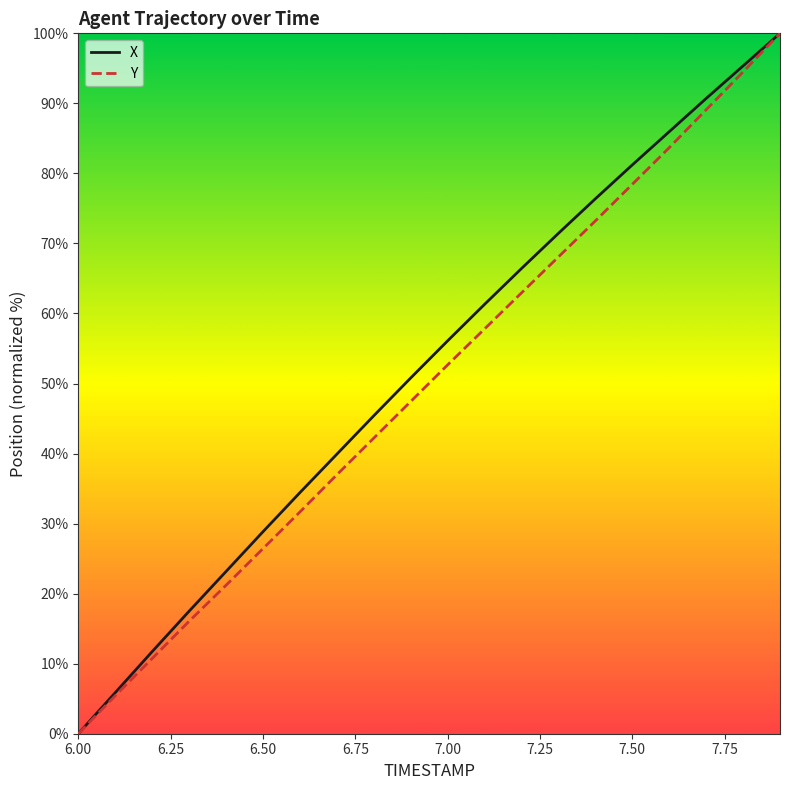

What is the maximum value shown in the chart?

100.0